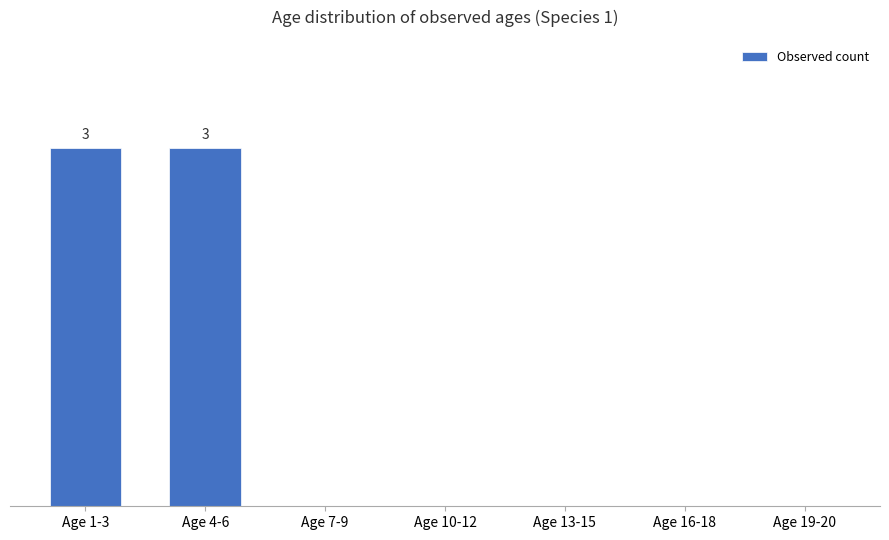

Read the value at Age 1-3.

3